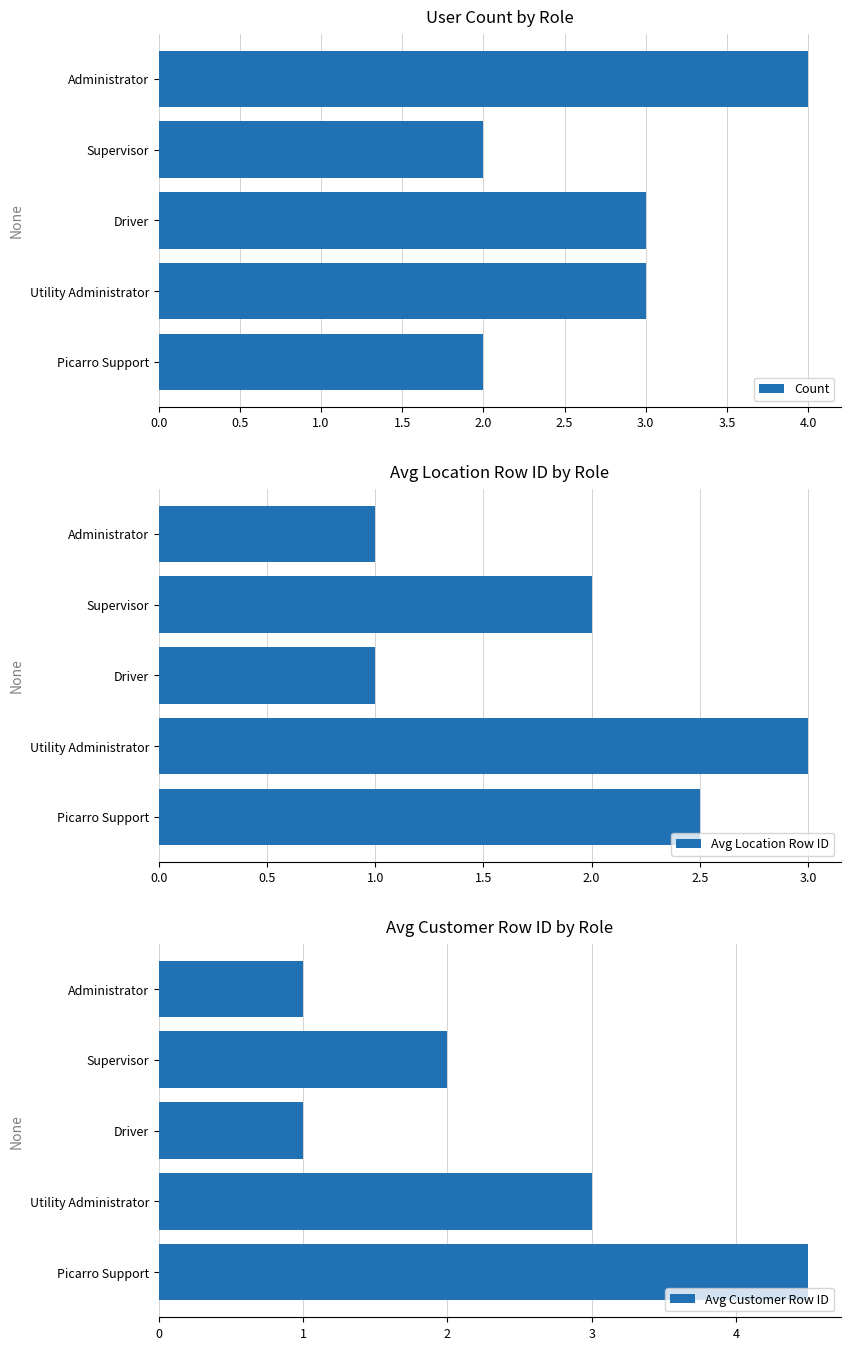

True or false: Count has a value of 1.9 at Driver.

False